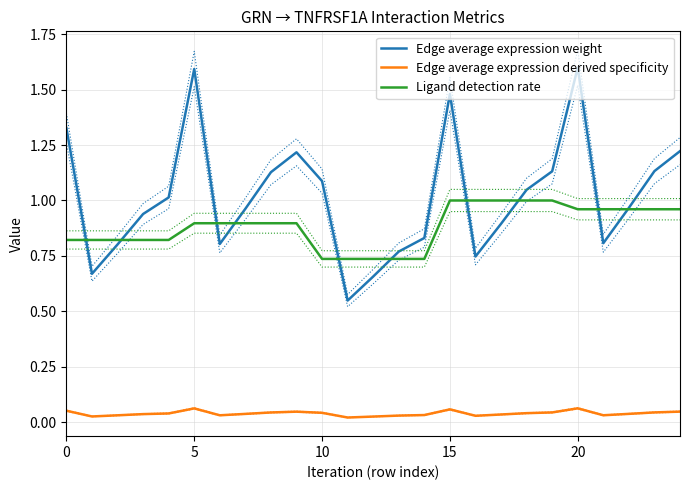

Rank the series by their maximum value, from highest to lowest.

Edge average expression weight, Ligand detection rate, Edge average expression derived specificity